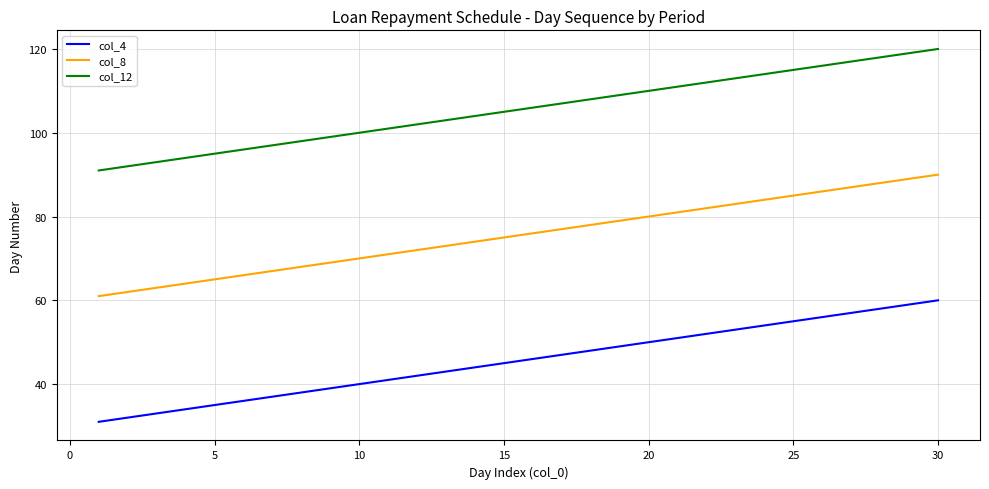

Reading left to right, extract all data points from this chart.

col_4: 31	32	33	34	35	36	37	38	39	40	41	42	43	44	45	46	47	48	49	50	51	52	53	54	55	56	57	58	59	60
col_8: 61	62	63	64	65	66	67	68	69	70	71	72	73	74	75	76	77	78	79	80	81	82	83	84	85	86	87	88	89	90
col_12: 91	92	93	94	95	96	97	98	99	100	101	102	103	104	105	106	107	108	109	110	111	112	113	114	115	116	117	118	119	120